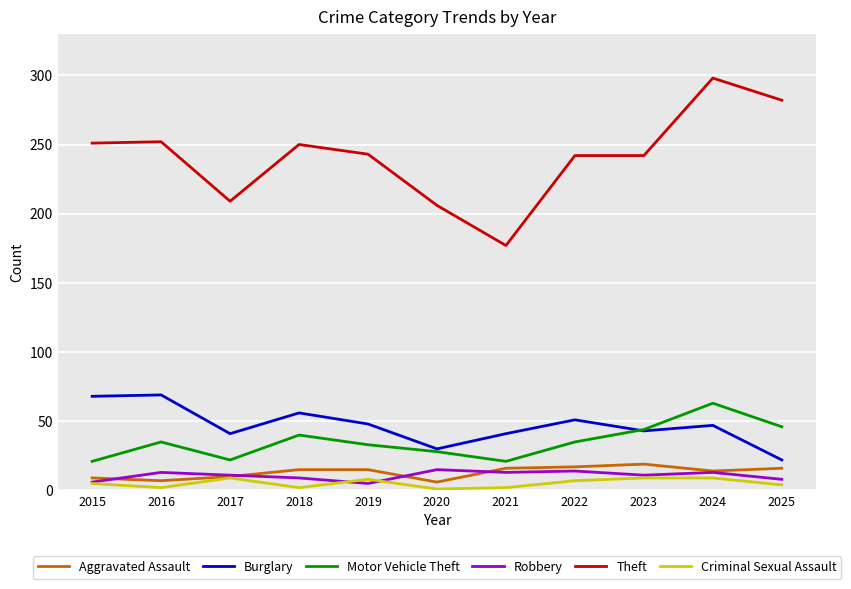

What value does the Robbery series have at 2021, to the nearest 5?

15